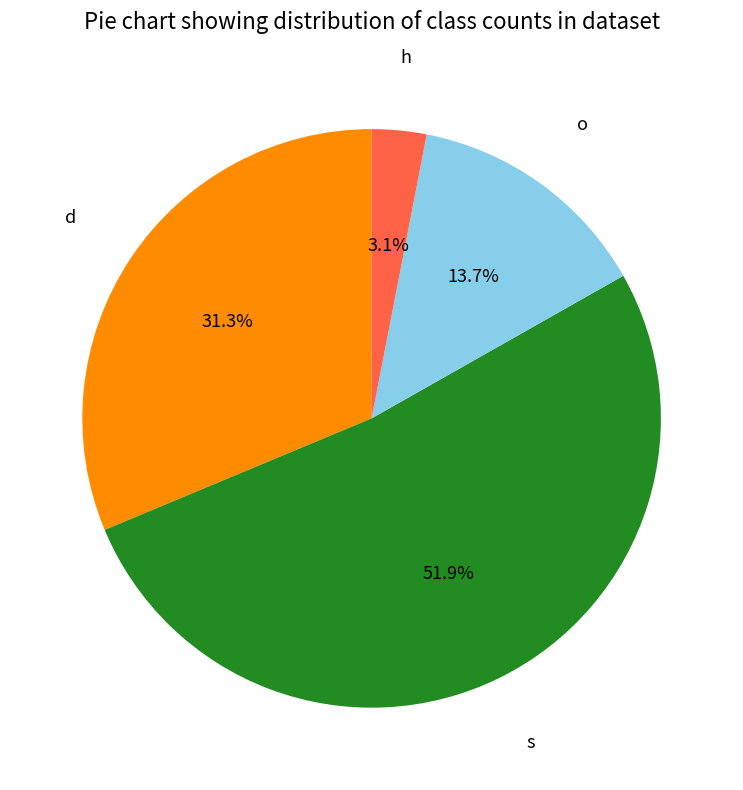

Does any single category account for the majority?

Yes